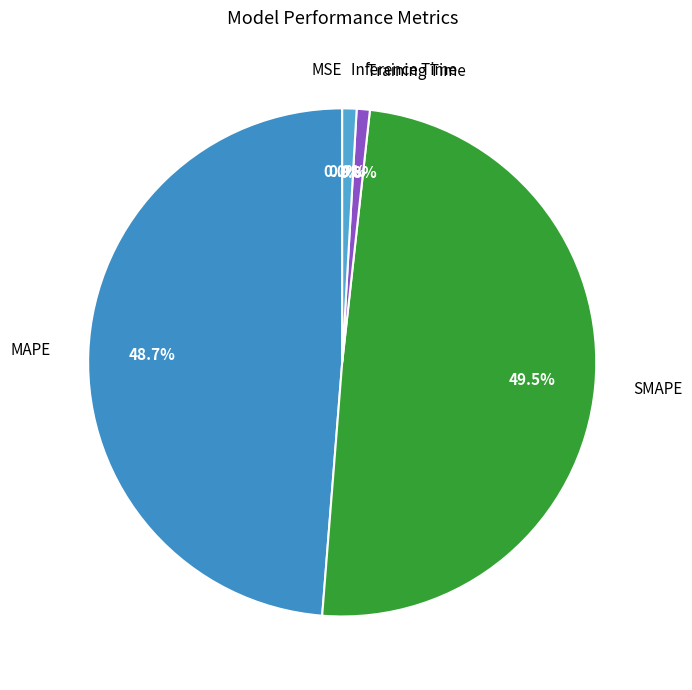

Is there any slice that represents more than half of the pie?

No